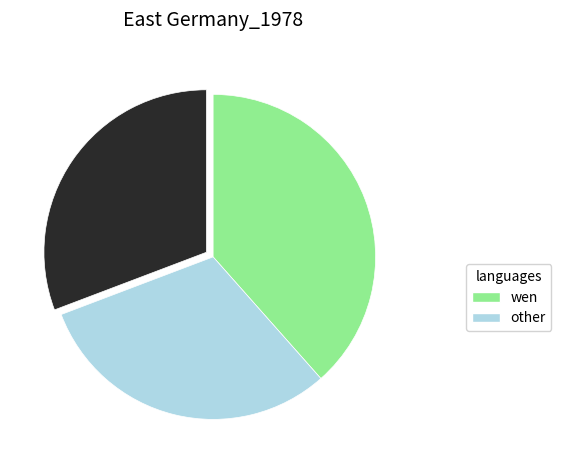

Is there any slice that represents more than half of the pie?

No